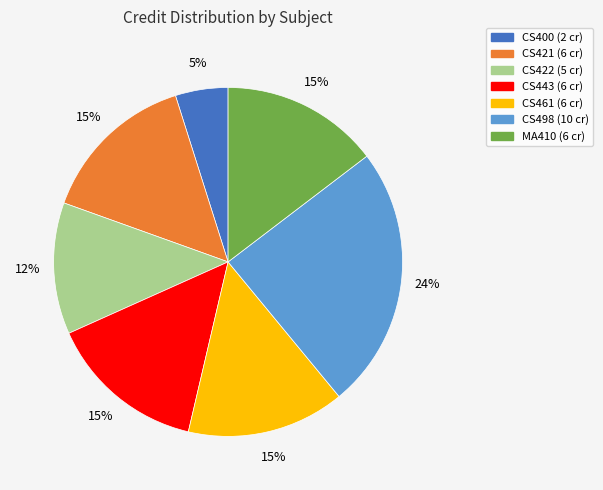

To the nearest percent, what is the average slice percentage?

14%